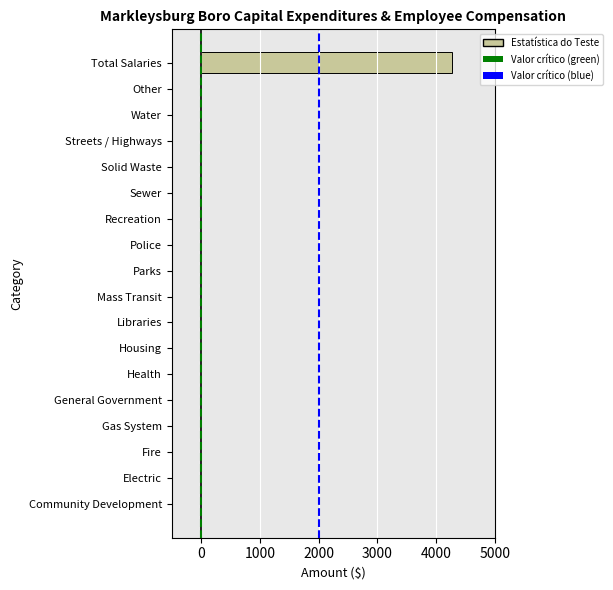

Reading bottom to top, list all the values displayed in this chart.

Community Development=0	Electric=0	Fire=0	Gas System=0	General Government=0	Health=0	Housing=0	Libraries=0	Mass Transit=0	Parks=0	Police=0	Recreation=0	Sewer=0	Solid Waste=0	Streets / Highways=0	Water=0	Other=0	Total Salaries=4261